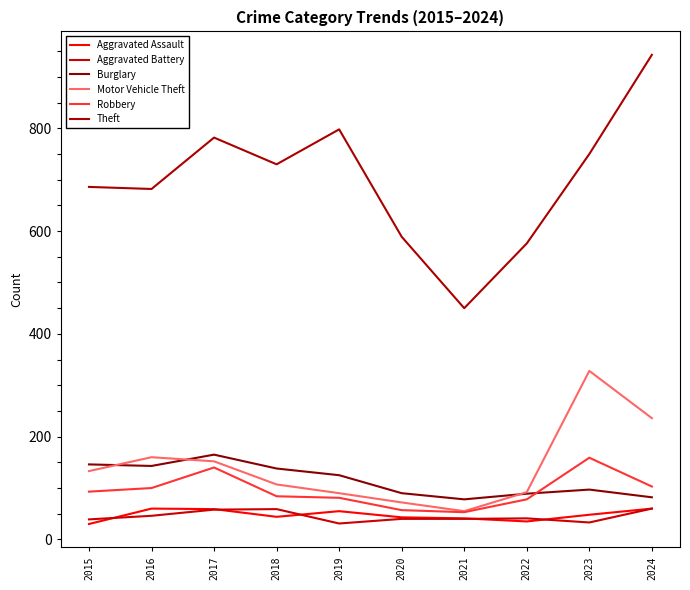

What is the lowest value of the Robbery series?

53